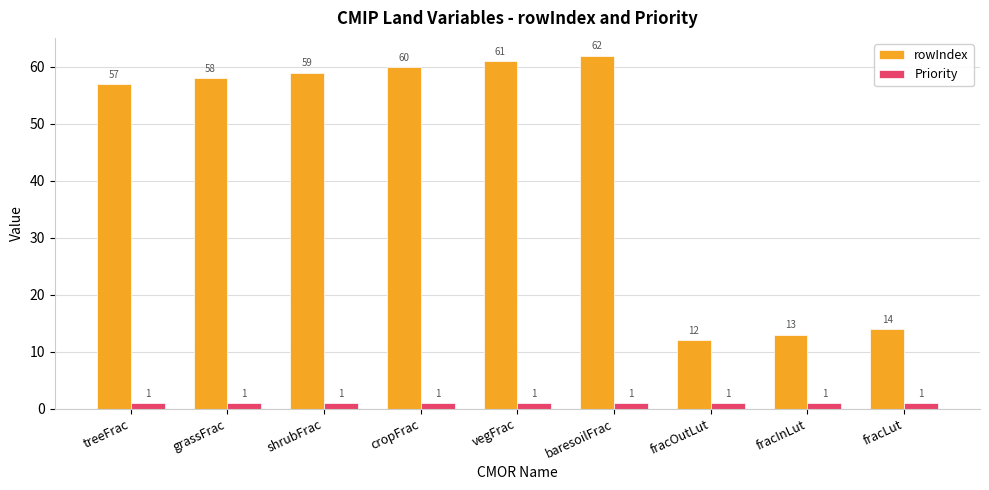

What is the label of the 3rd bar from the right?

fracOutLut